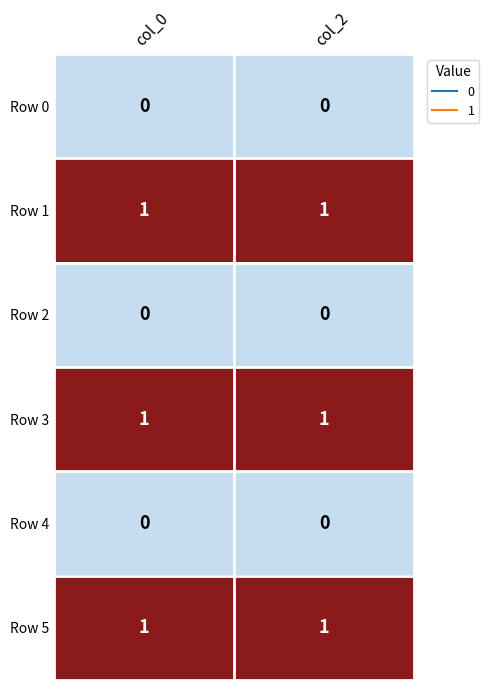

Reading right to left, what are all the values shown in this chart?

Row 0: 0	0
Row 1: 1	1
Row 2: 0	0
Row 3: 1	1
Row 4: 0	0
Row 5: 1	1